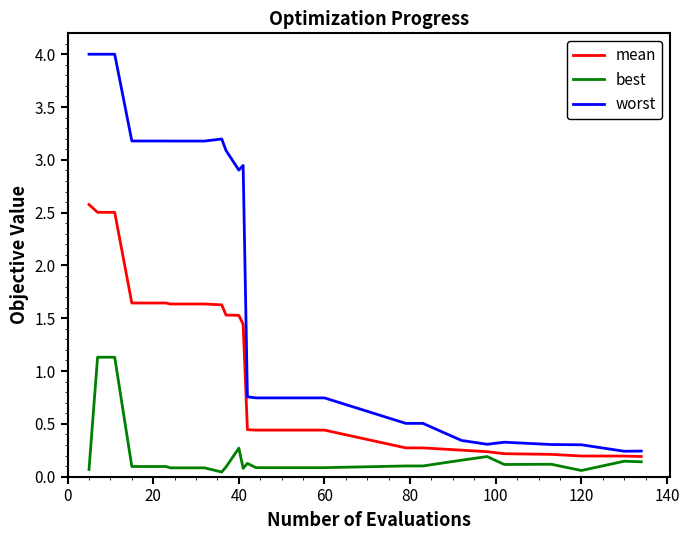

True or false: worst and best cross at least once.

False